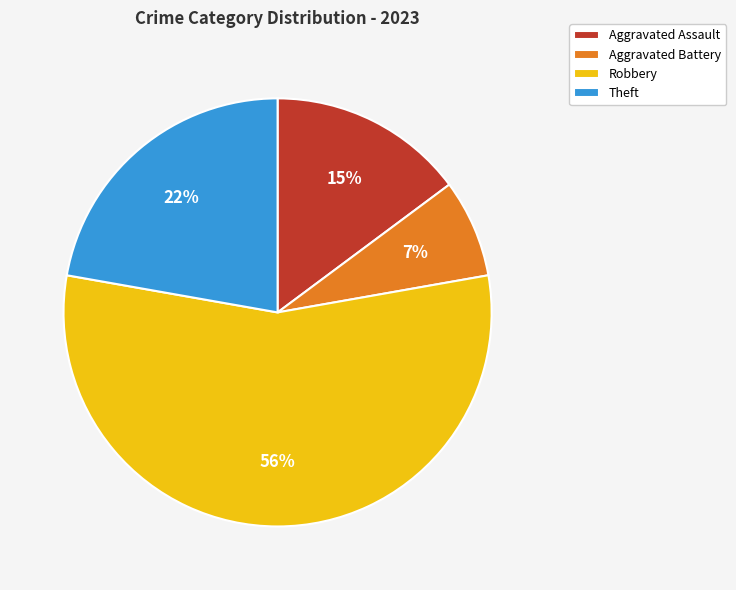

Which has a higher value, Theft or Robbery?

Robbery